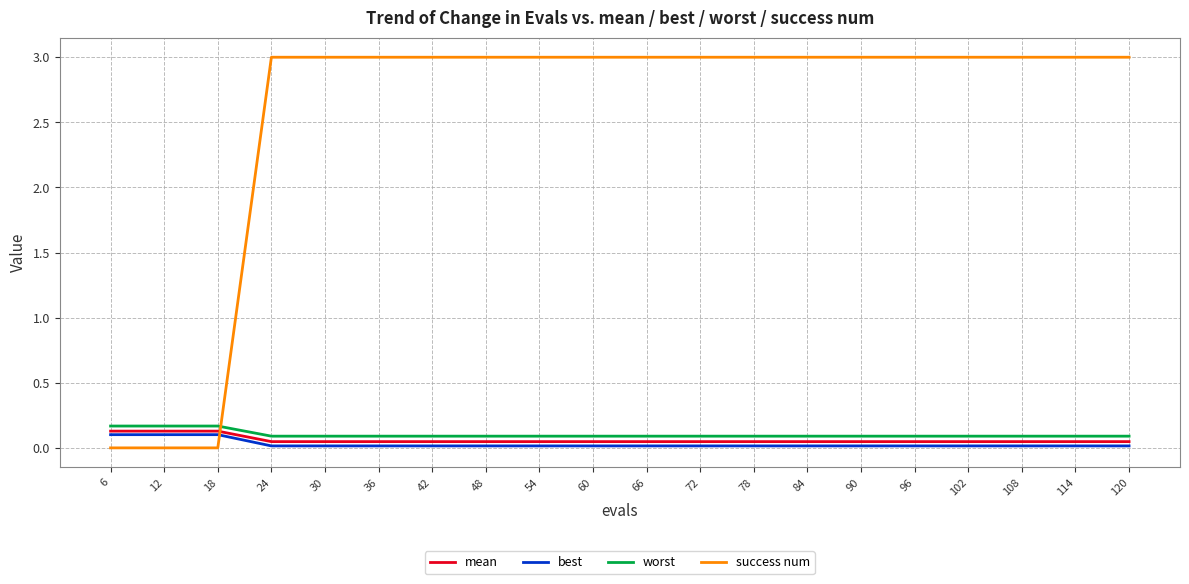

The mean series shows 0.0 at 54. True or false?

True